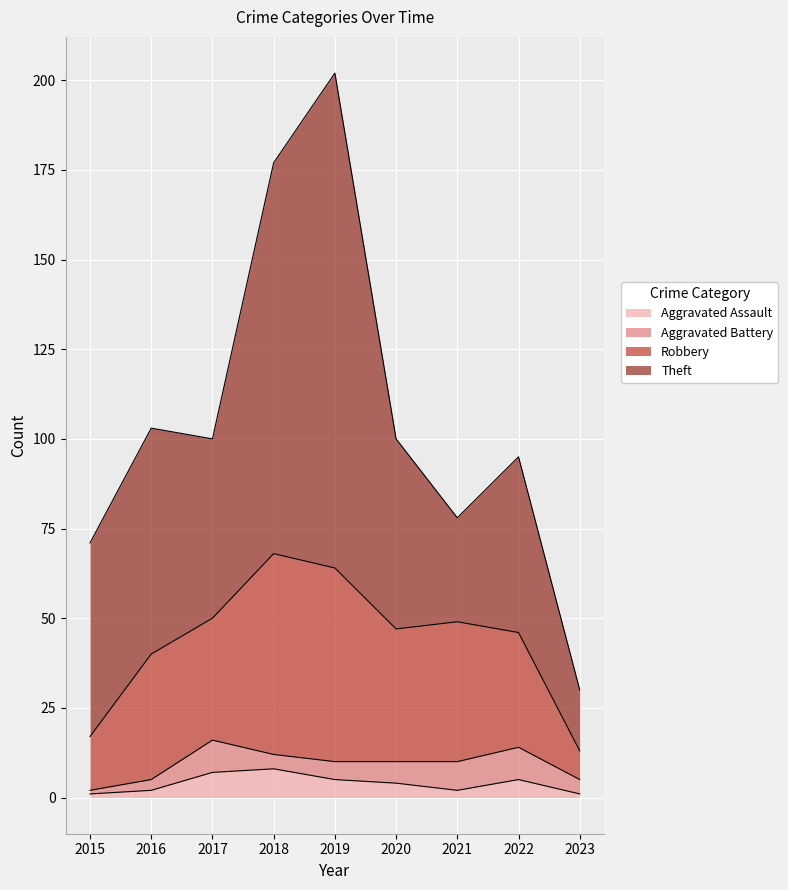

What is the sum of all Theft values?

562